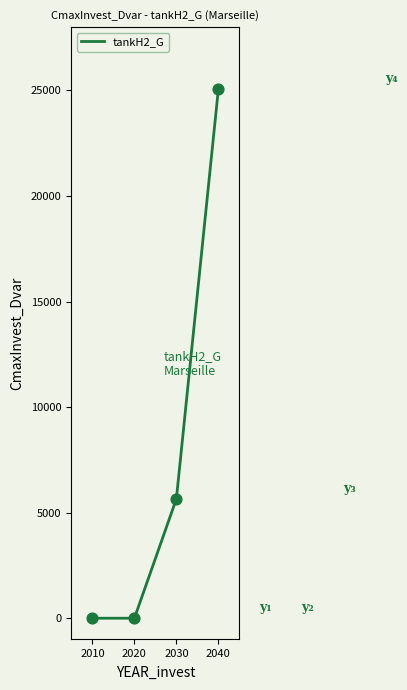

What is the ratio of the value at 2040 to the value at 2030?

4.4